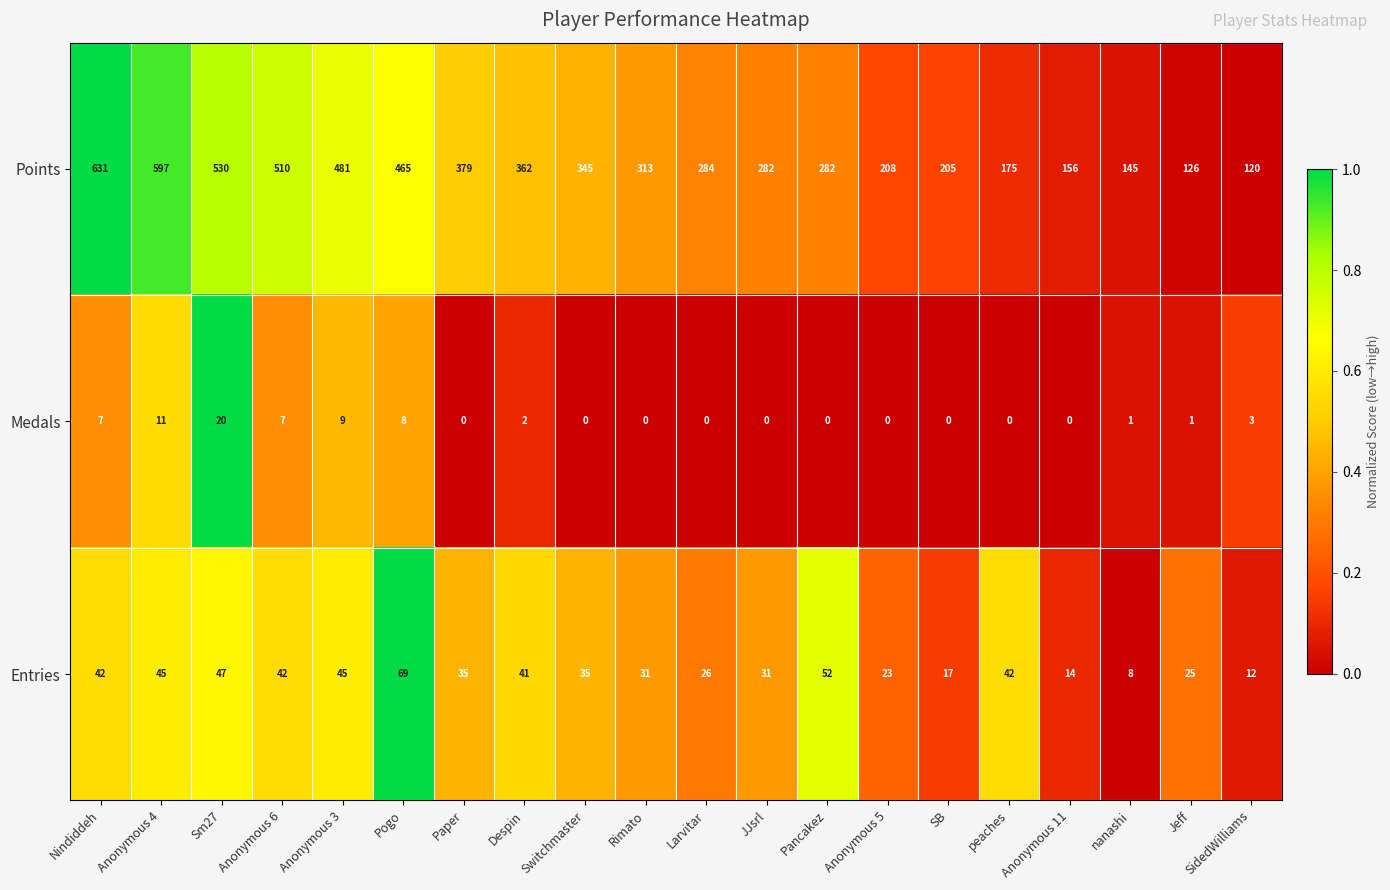

True or false: Medals has a value of 0 at peaches.

True